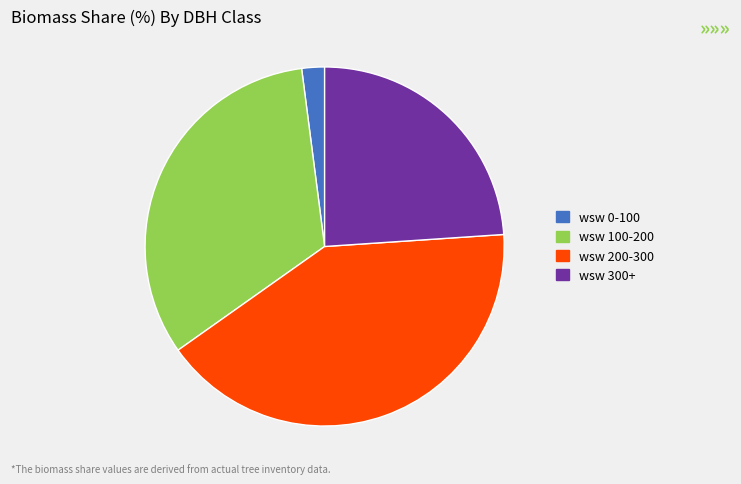

Is there a majority slice in this chart?

No